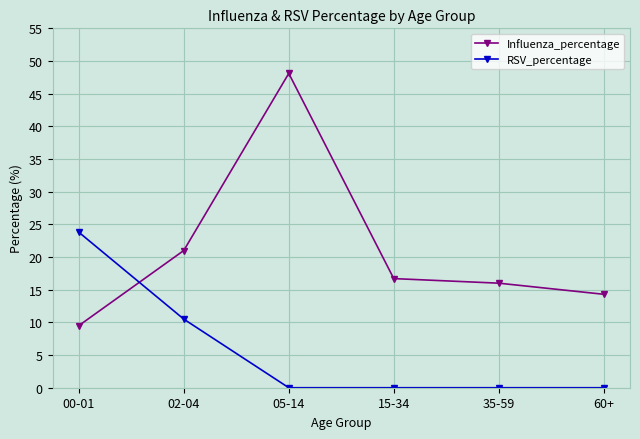

What is the approximate value of Influenza_percentage at 05-14?

48.1